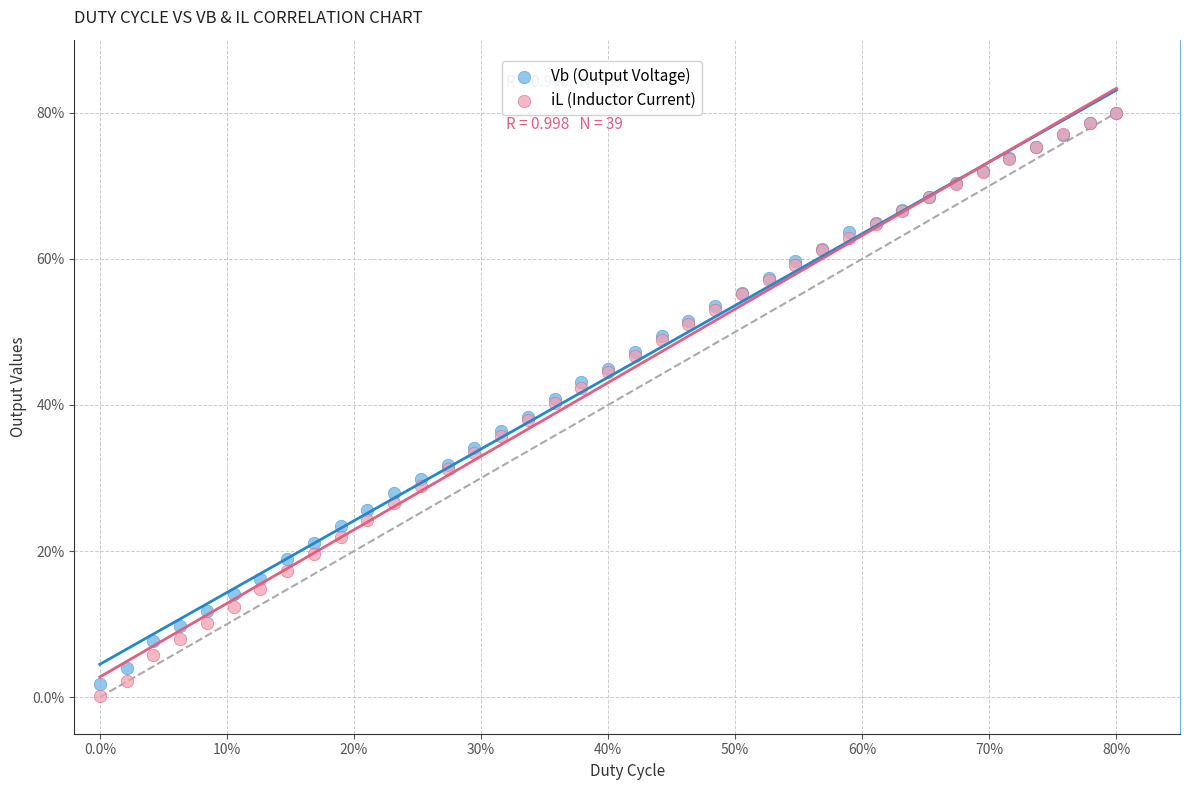

Which series has the largest Y range (max minus min)?

iL (Inductor Current)